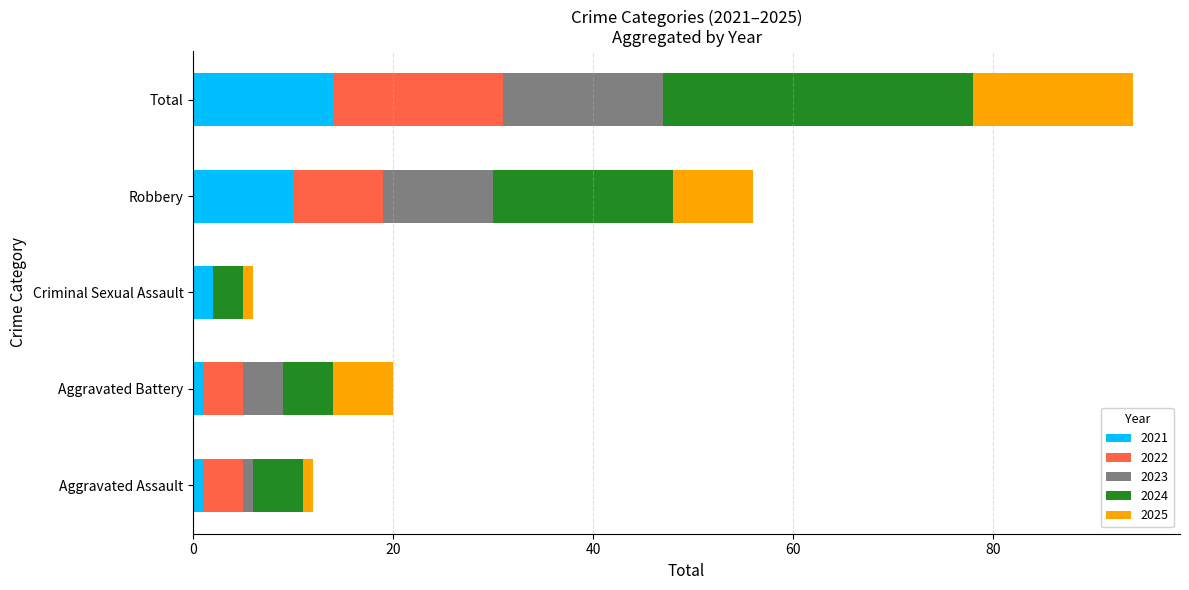

At which category is the sum across all series the highest?

Total